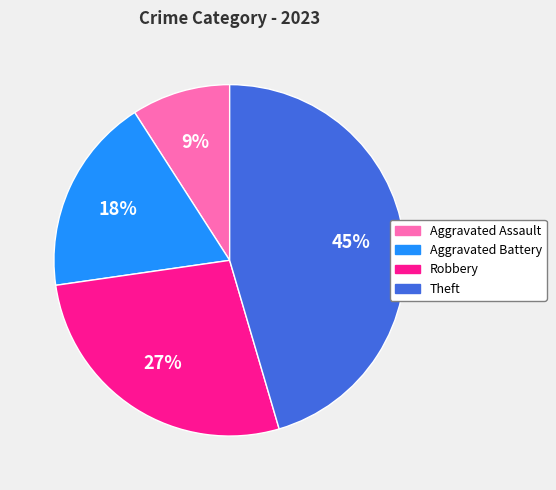

True or false: Theft accounts for 57% of the total.

False